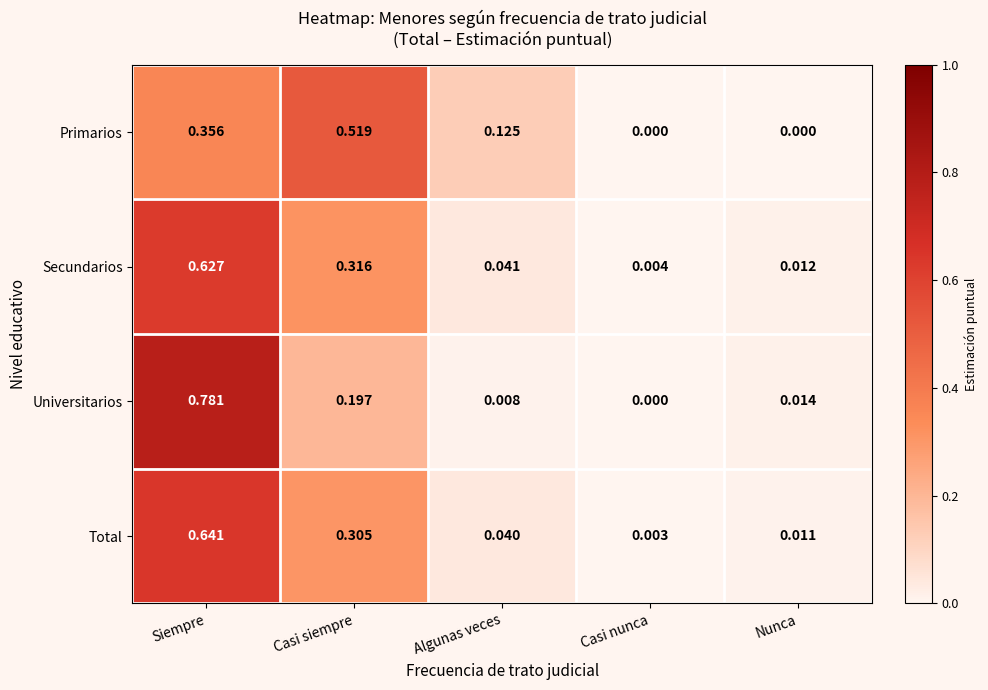

At which label does Total reach its minimum?

Casi nunca